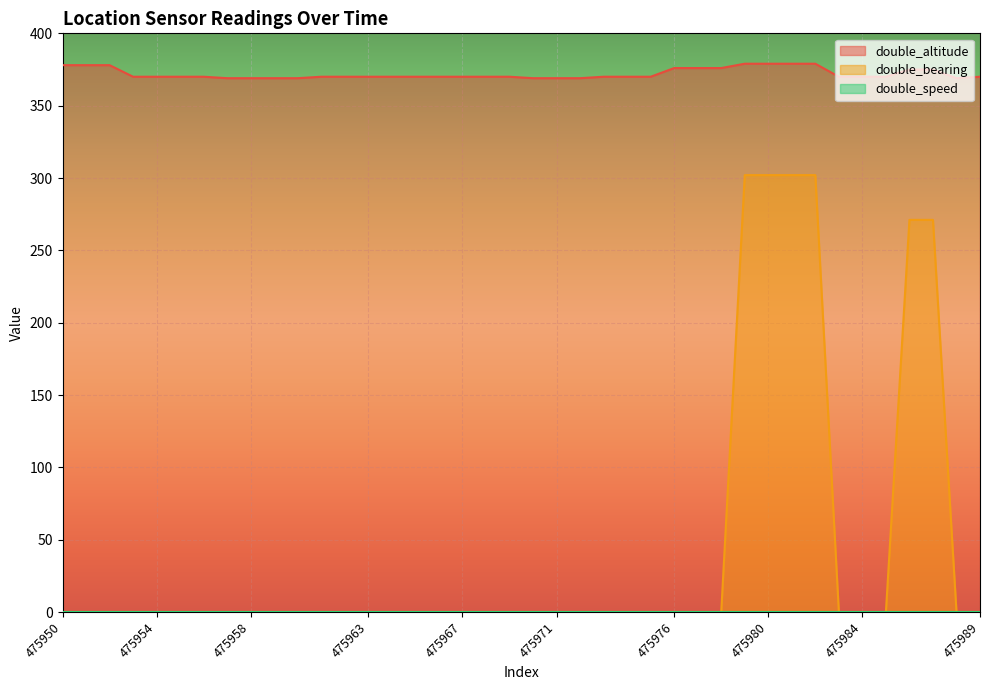

Rank the series at 475964 from highest to lowest value.

double_altitude, double_bearing